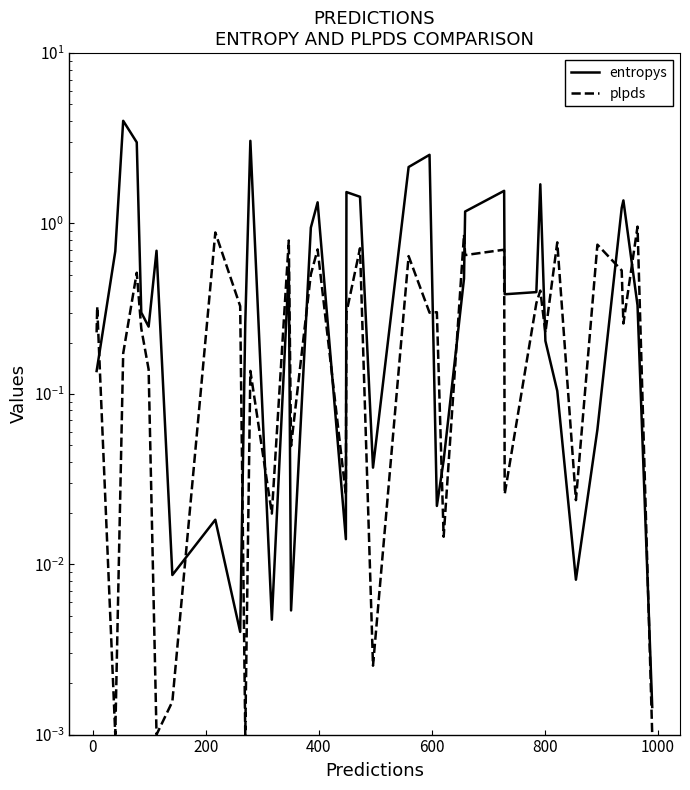

True or false: plpds and entropys cross at least once.

True